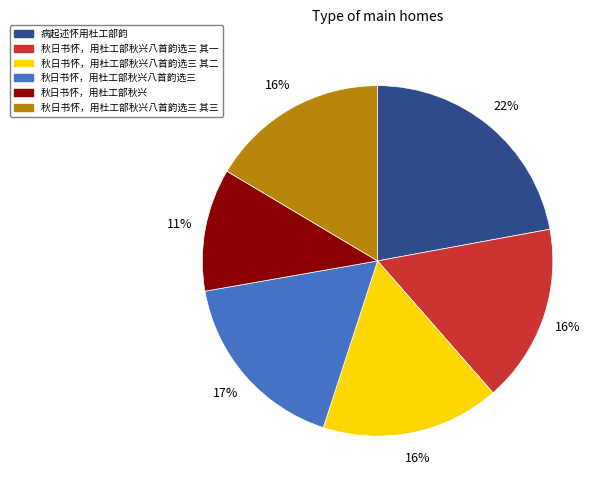

How many segments does this pie chart have?

6